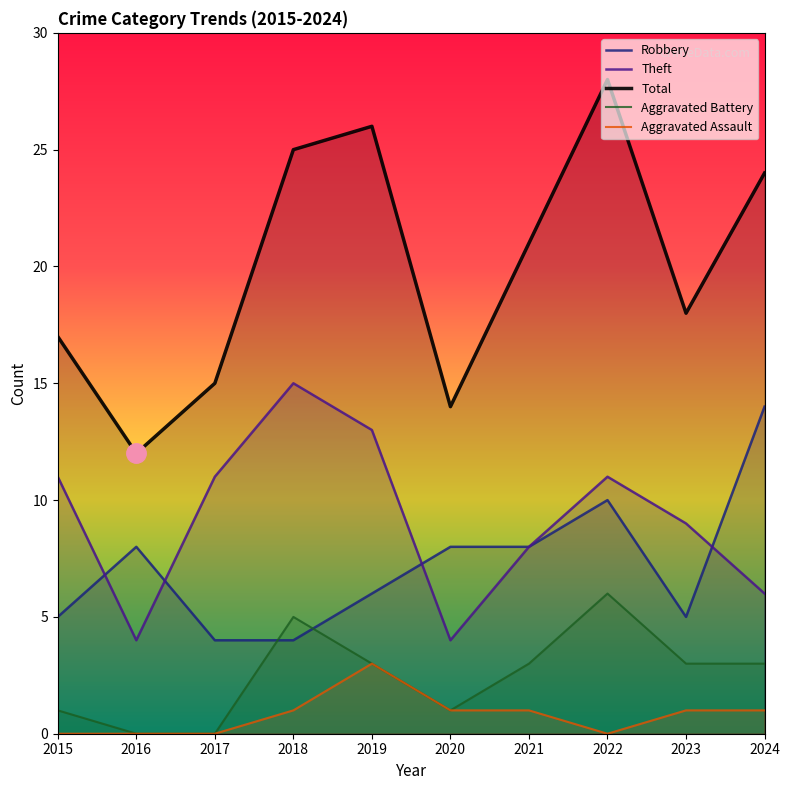

Rank the series at 2022 from highest to lowest value.

Total, Theft, Robbery, Aggravated Battery, Aggravated Assault